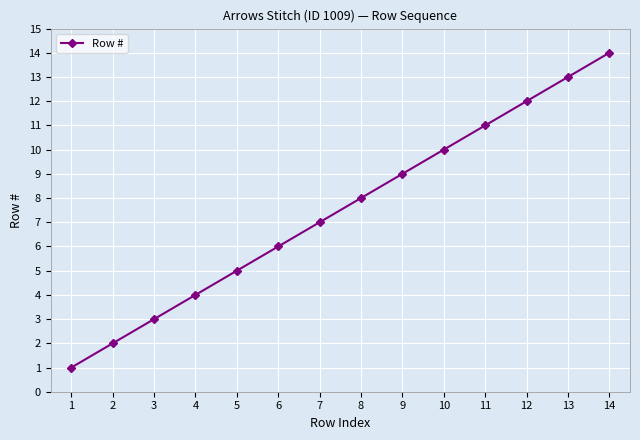

What is the sum of all values?

105